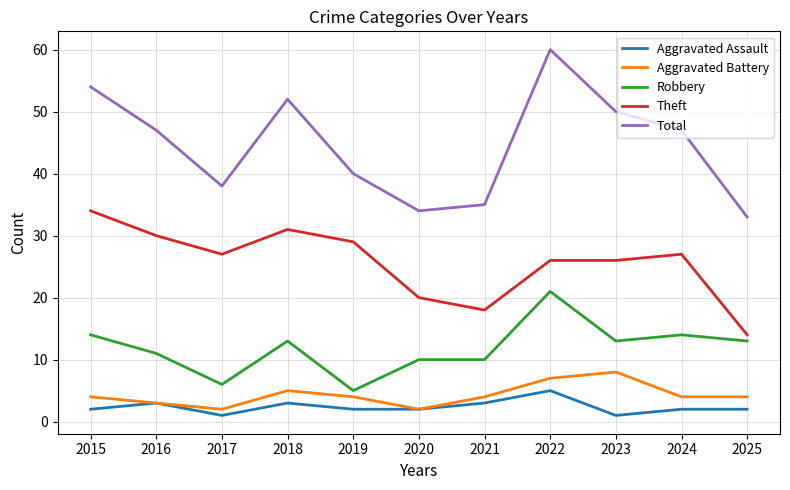

Does the chart display data point markers on the line(s)?

No